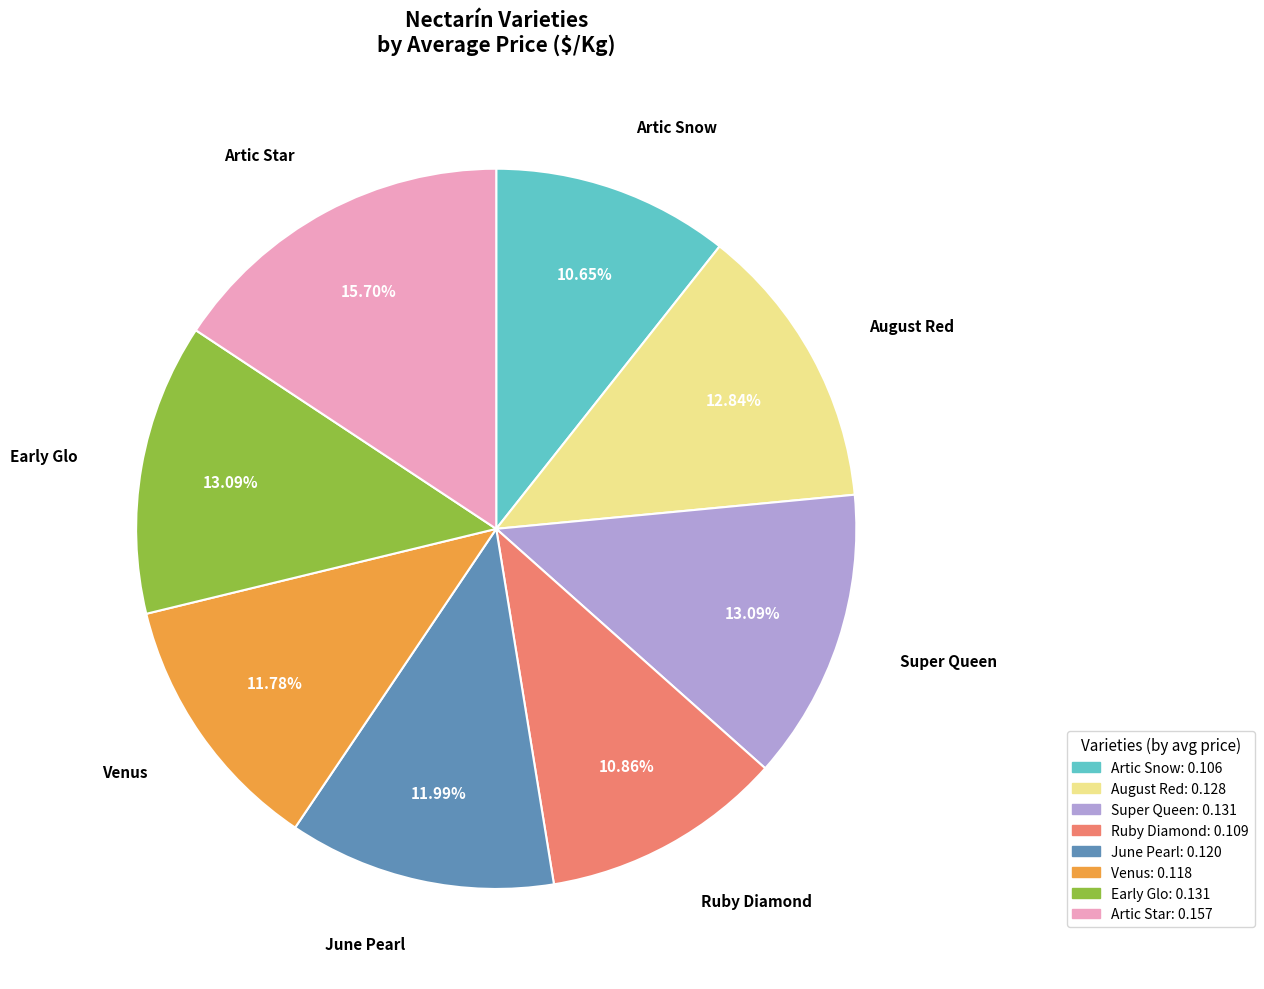

Which slice is the largest?

Artic Star